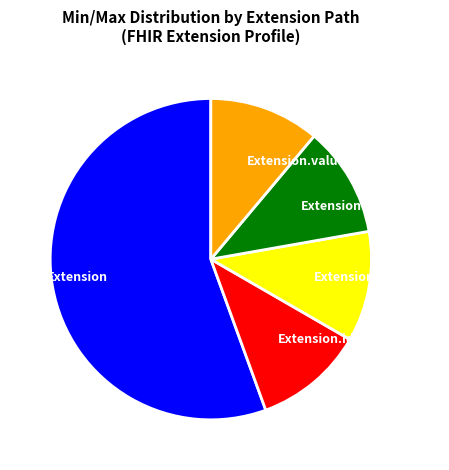

The Extension.extension slice represents 11% of the pie. True or false?

True